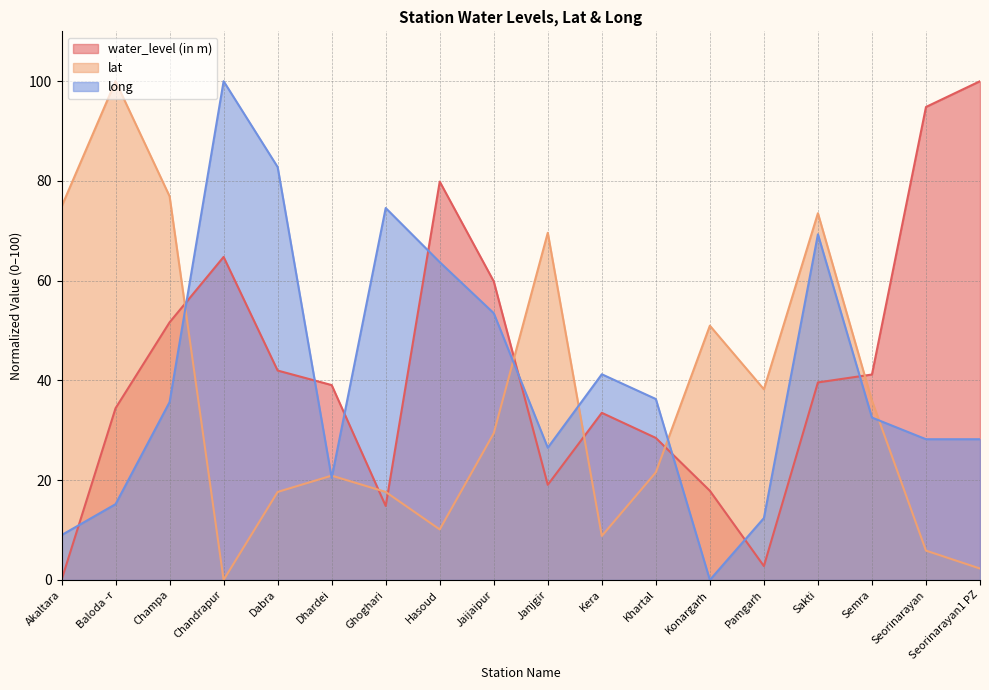

Reading right to left, what are all the values shown in this chart?

water_level (in m): 100.0	94.8	41.2	39.6	2.8	17.9	28.5	33.5	19.1	59.9	79.9	14.8	39.1	42.0	64.8	51.7	34.4	0.0
lat: 2.3	5.9	35.9	73.5	38.2	51.0	21.6	8.8	69.6	29.4	10.1	17.6	20.9	17.6	0.0	76.9	100.0	74.8
long: 28.2	28.2	32.6	69.3	12.4	0.0	36.3	41.2	26.5	53.5	63.7	74.6	20.5	82.8	100.0	35.7	15.2	9.0